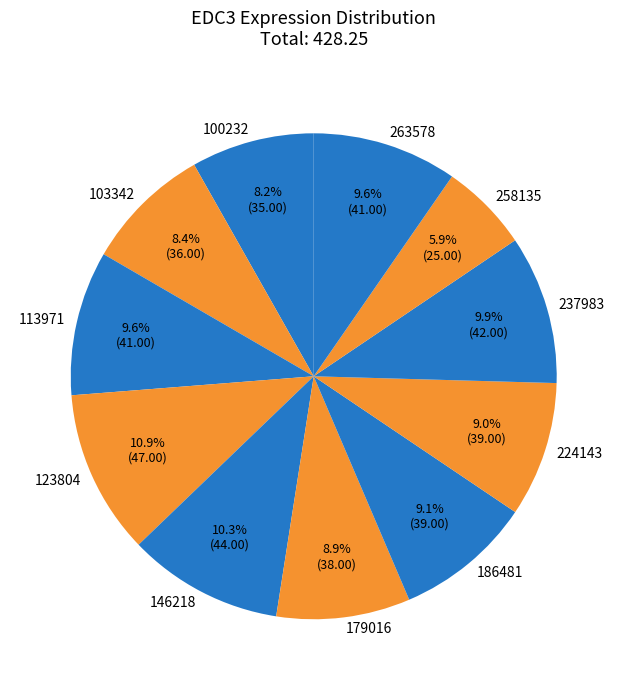

What percentage do 224143 and 258135 together represent?

14.9%